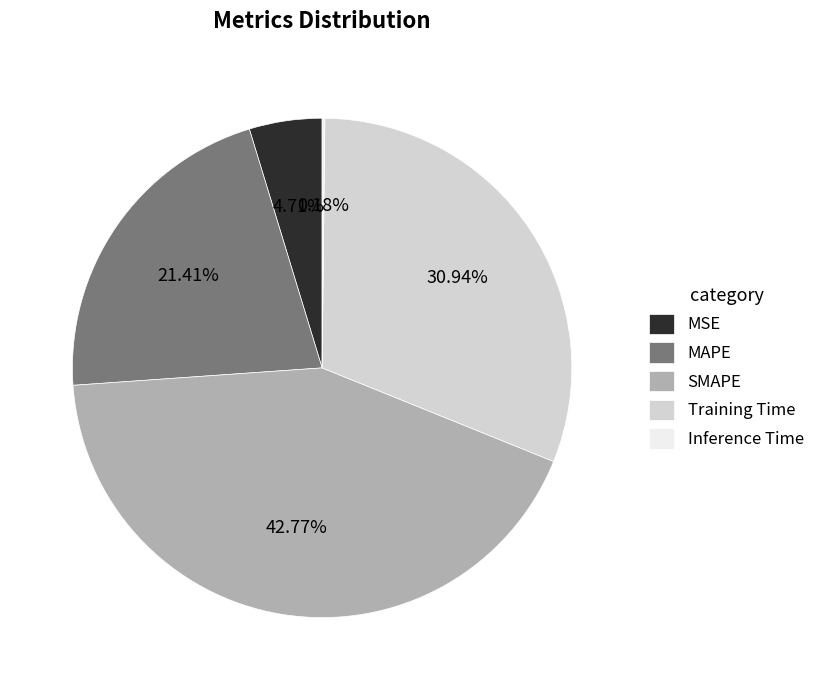

To the nearest percent, what is the difference between the largest and smallest slice percentages?

43%